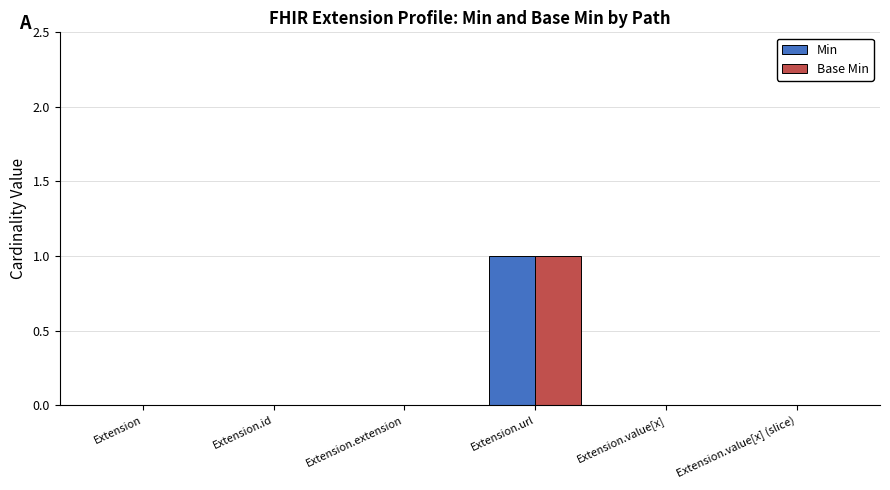

Count the number of data series in this chart.

2